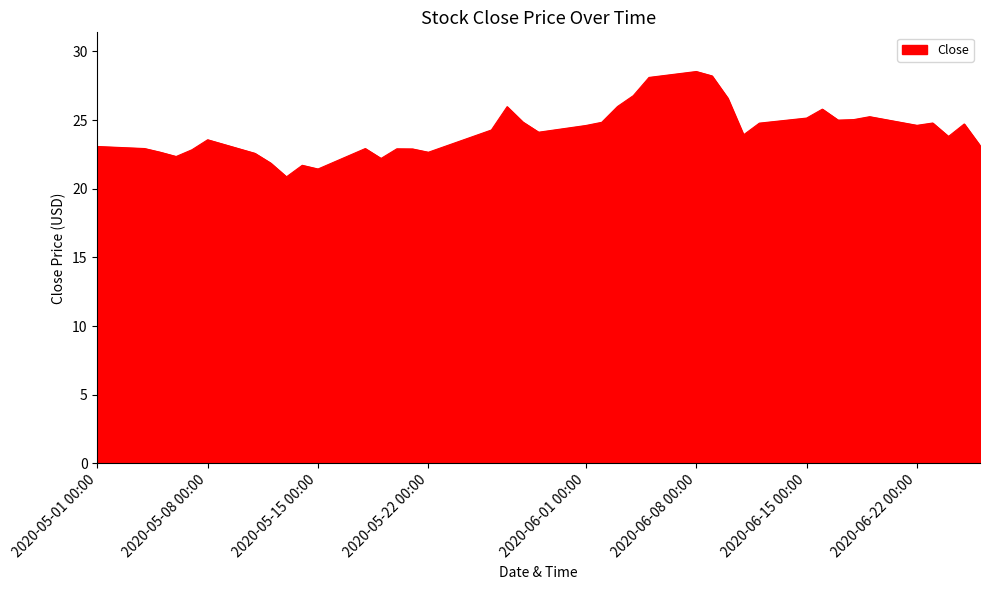

What is the maximum value shown in the chart?

28.5